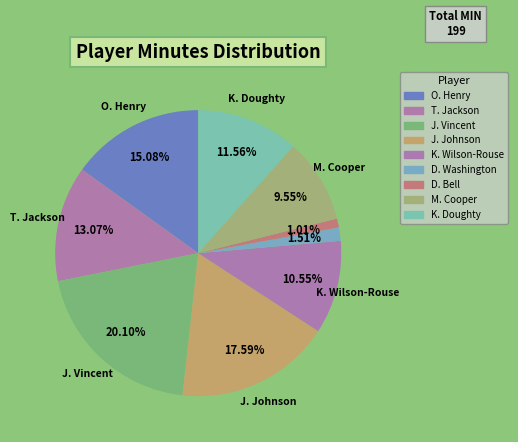

Approximately how many times larger is the value at M. Cooper compared to K. Wilson-Rouse?

0.9